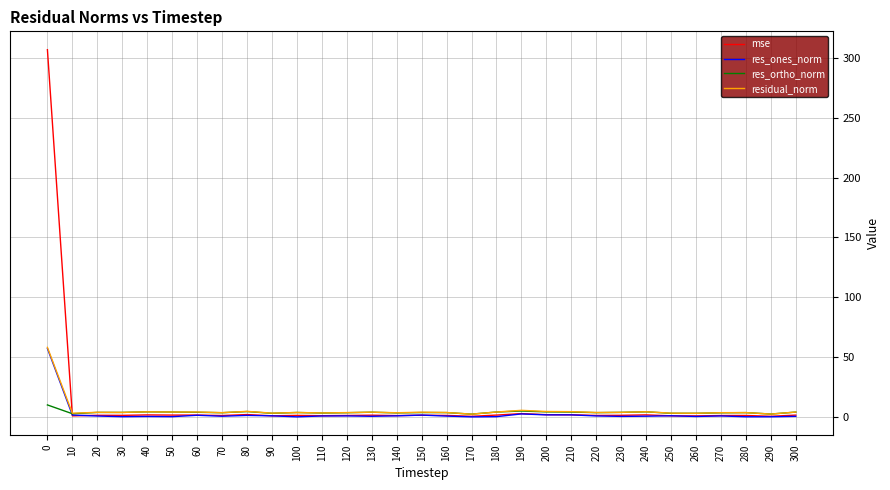

True or false: res_ones_norm has a value of 0.4 at 230.

True